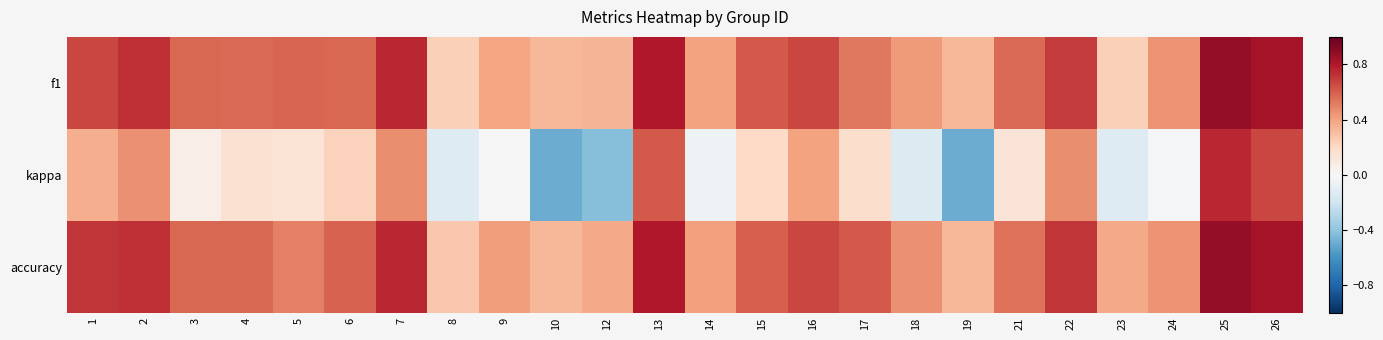

At which category does the chart reach its peak across all series?

25